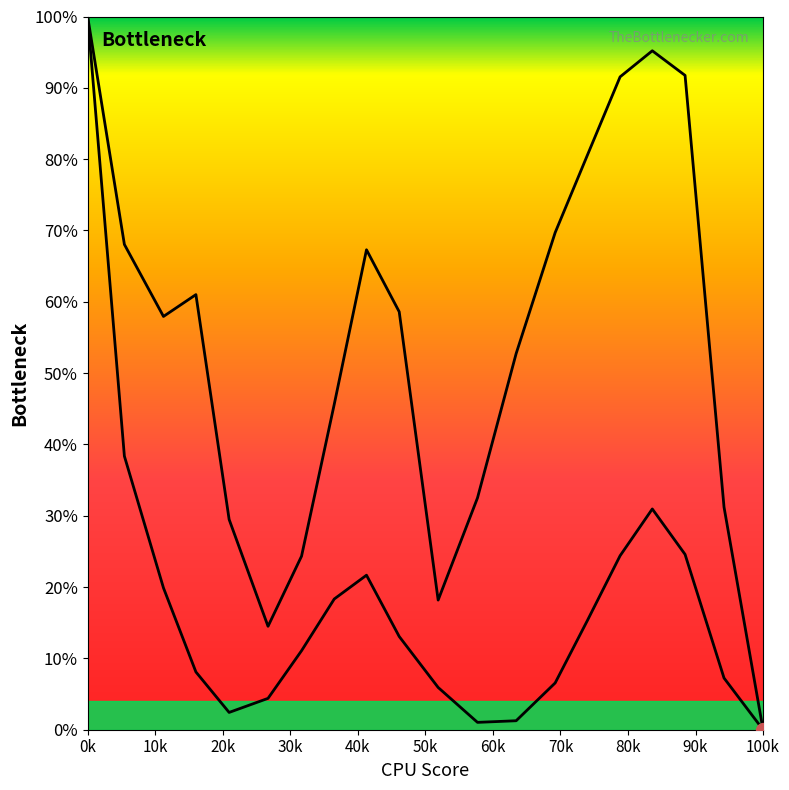

Count the number of categories in the chart.

20